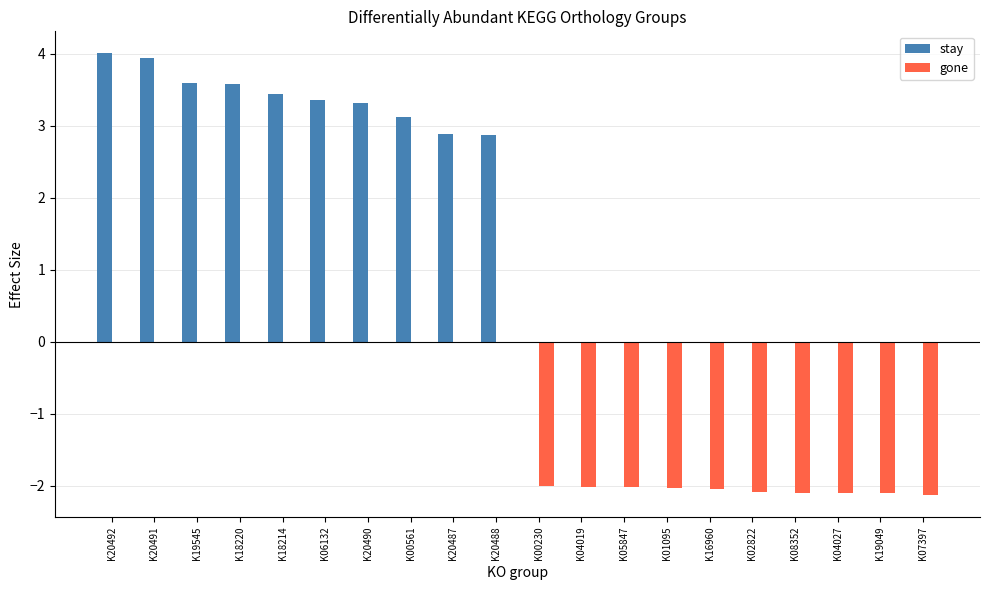

What is the sum of the stay values at K20488 and K19545?

6.5